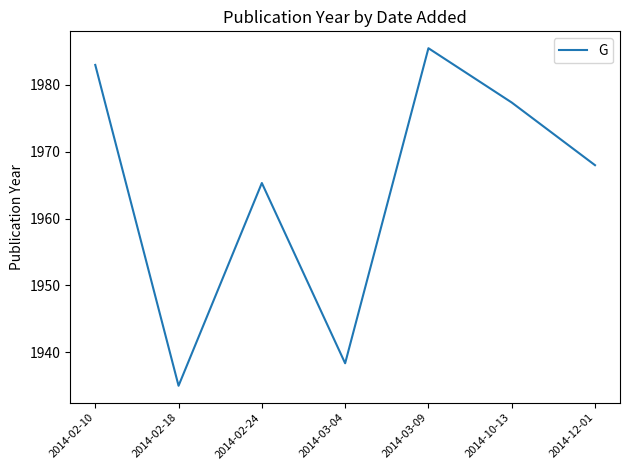

What is the average value?

1964.7